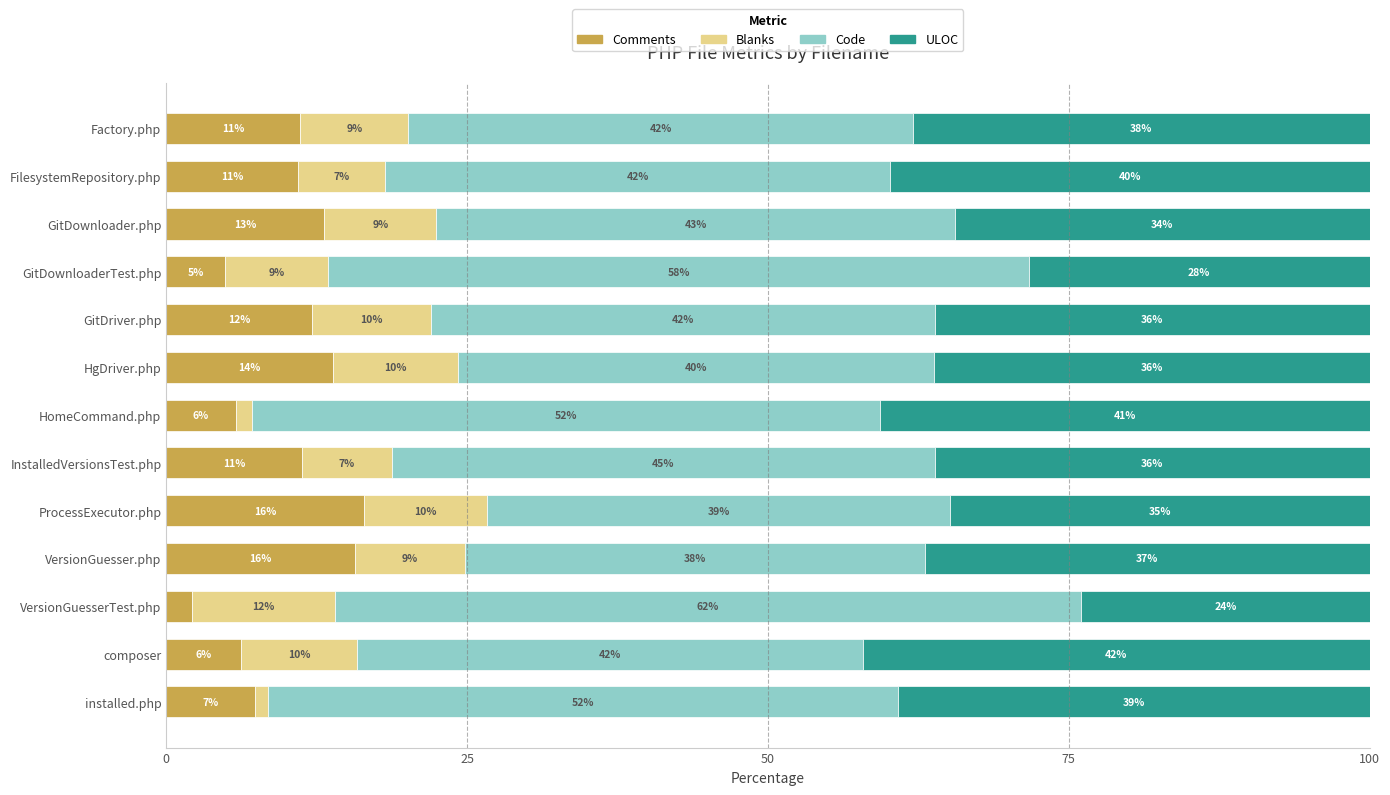

Where is Comments nearest to the value 9?

installed.php